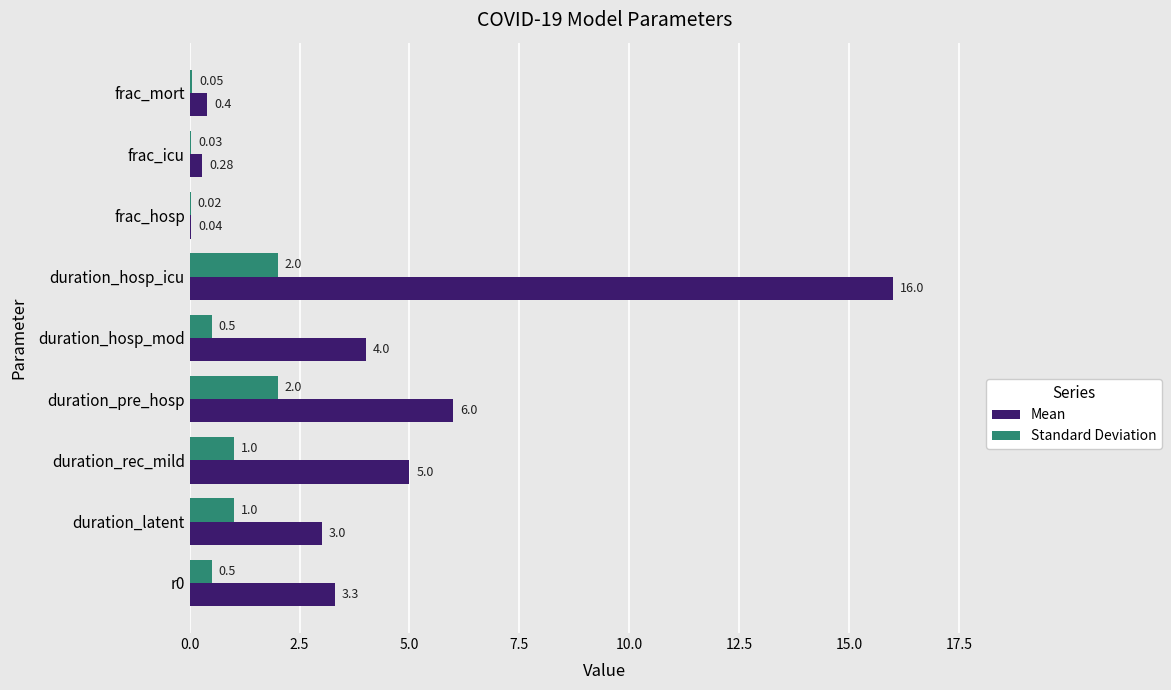

At which category is the sum across all series the highest?

duration_hosp_icu